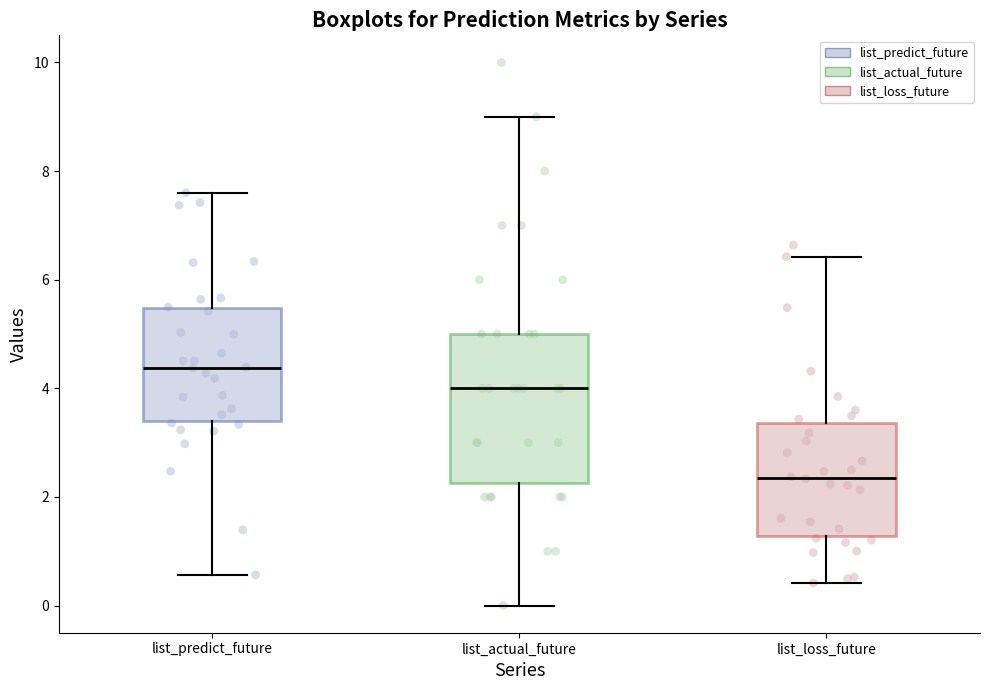

Comparing the boxes themselves (not the whiskers), which one is the tallest?

list_actual_future